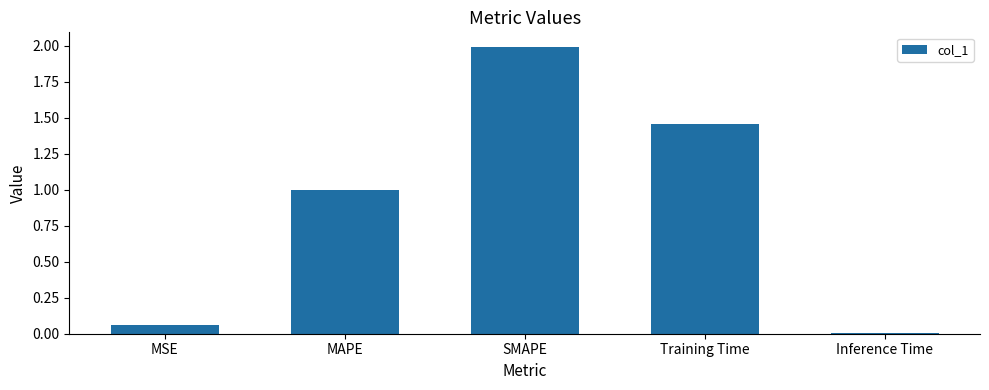

What is the difference between the maximum and minimum values?

2.0